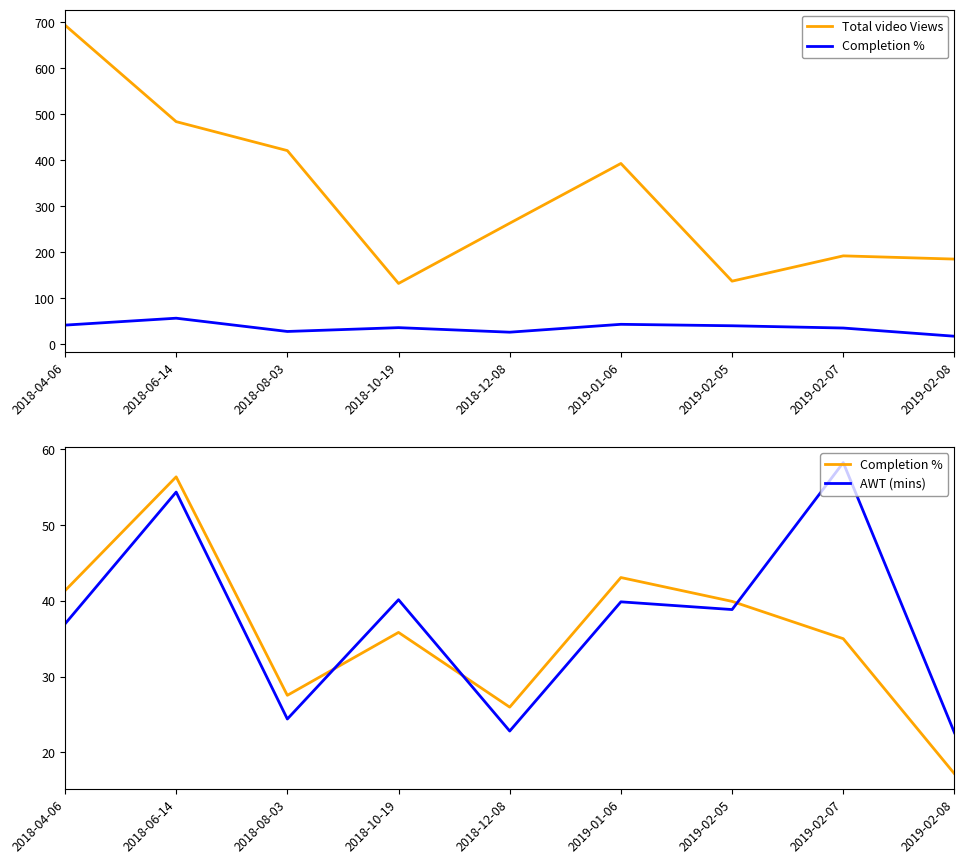

Which has a higher value, 2019-02-07 or 2018-08-03?

2018-08-03